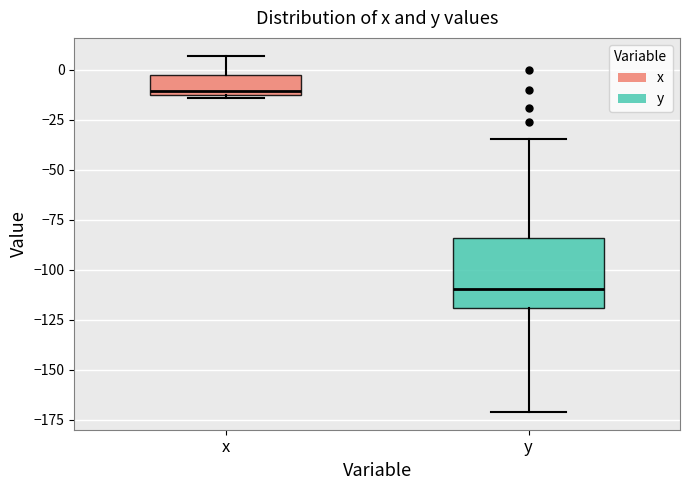

Which box has the highest median line?

x